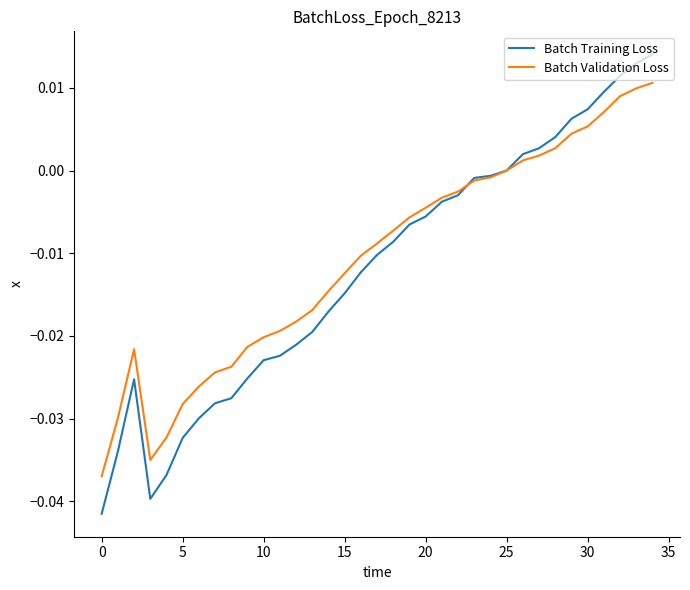

Rank the series by their maximum value, from lowest to highest.

Batch Validation Loss, Batch Training Loss